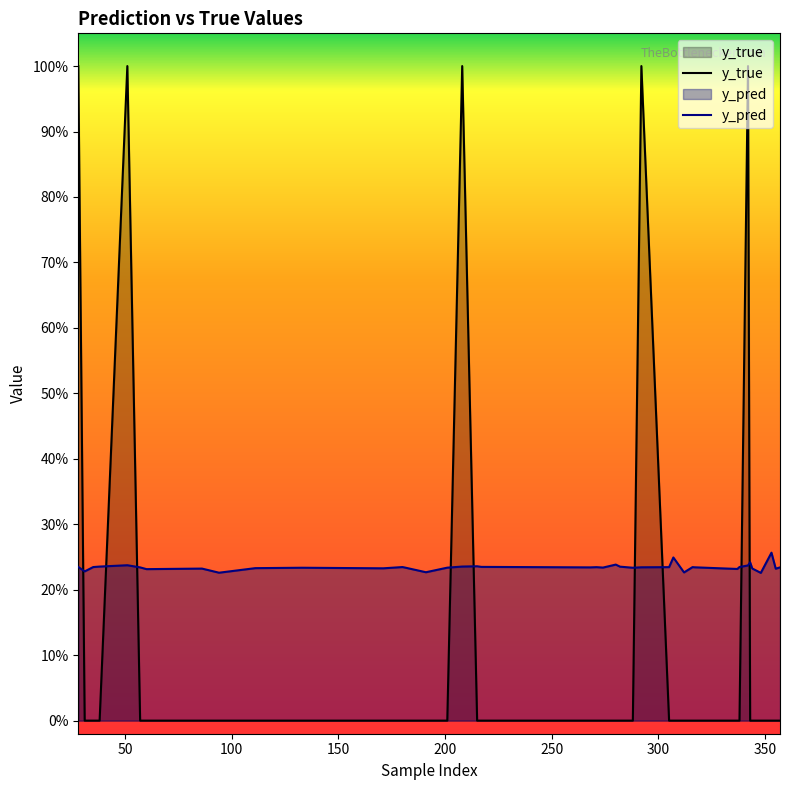

Reading left to right, what are all the values shown in this chart?

y_pred: 28=0.2	31=0.2	35=0.2	38=0.2	51=0.2	57=0.2	60=0.2	86=0.2	94=0.2	111=0.2	133=0.2	171=0.2	180=0.2	181=0.2	191=0.2	201=0.2	208=0.2	215=0.2	217=0.2	268=0.2	271=0.2	274=0.2	280=0.2	282=0.2	288=0.2	292=0.2	305=0.2	307=0.2	312=0.2	316=0.2	317=0.2	337=0.2	338=0.2	342=0.2	343=0.2	344=0.2	348=0.2	353=0.3	355=0.2	357=0.2
y_true: 28=1.0	31=0.0	35=0.0	38=0.0	51=1.0	57=0.0	60=0.0	86=0.0	94=0.0	111=0.0	133=0.0	171=0.0	180=0.0	181=0.0	191=0.0	201=0.0	208=1.0	215=0.0	217=0.0	268=0.0	271=0.0	274=0.0	280=0.0	282=0.0	288=0.0	292=1.0	305=0.0	307=0.0	312=0.0	316=0.0	317=0.0	337=0.0	338=0.0	342=1.0	343=0.0	344=0.0	348=0.0	353=0.0	355=0.0	357=0.0